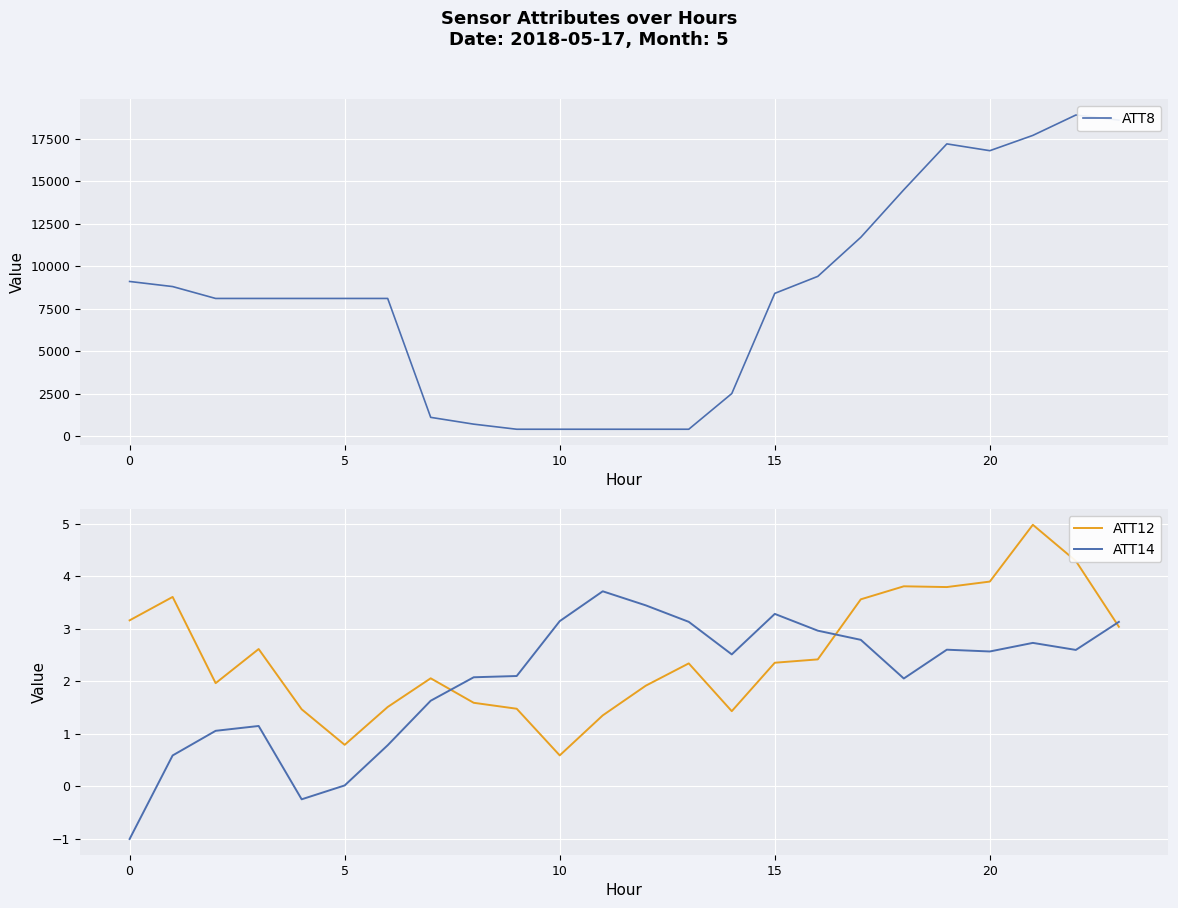

Which has a higher value, 17 or 15?

17